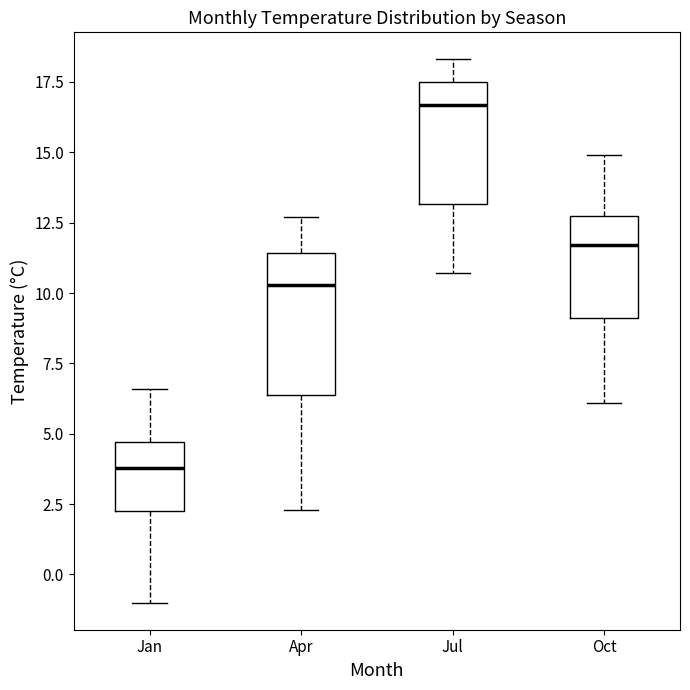

Reading left to right, transcribe this box plot: for each box, give where its median line is, the range the box spans, and where its two whiskers end, as read against the y-axis. The values are not printed on the chart, so give them approximately, as read against the axis.

Jan: median 4.0, box 2.5 to 4.5, whiskers -1.0 to 6.5
Apr: median 10.5, box 6.5 to 11.5, whiskers 2.5 to 12.5
Jul: median 16.5, box 13.0 to 17.5, whiskers 10.5 to 18.5
Oct: median 11.5, box 9.0 to 12.5, whiskers 6.0 to 15.0